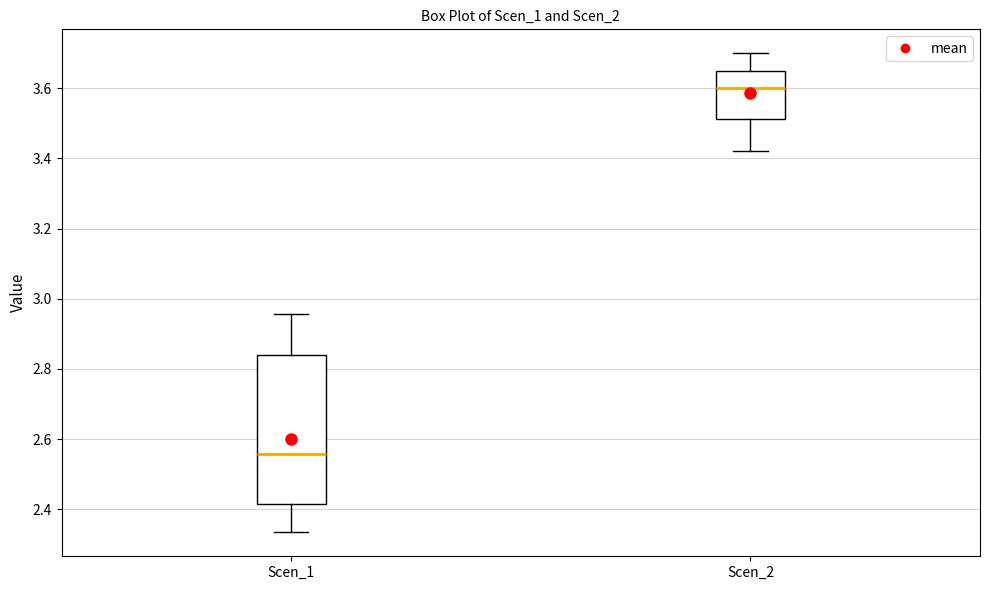

Which box's median line is the lowest?

Scen_1